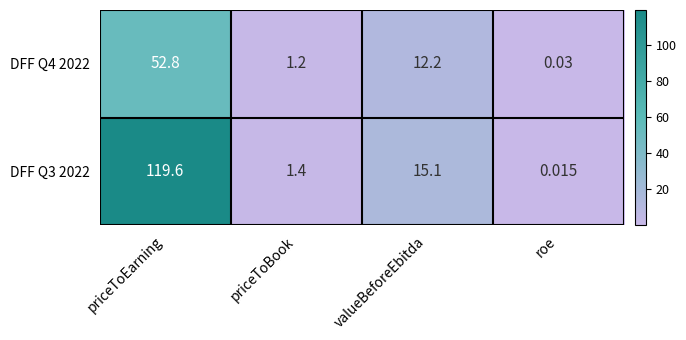

Where does the DFF Q4 2022 series first go above 12?

priceToEarning